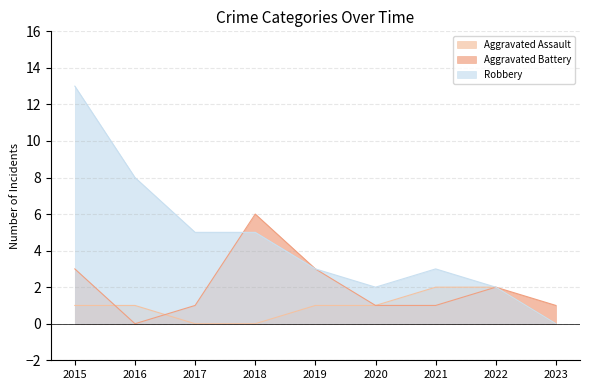

Which series has the largest total across all categories?

Robbery